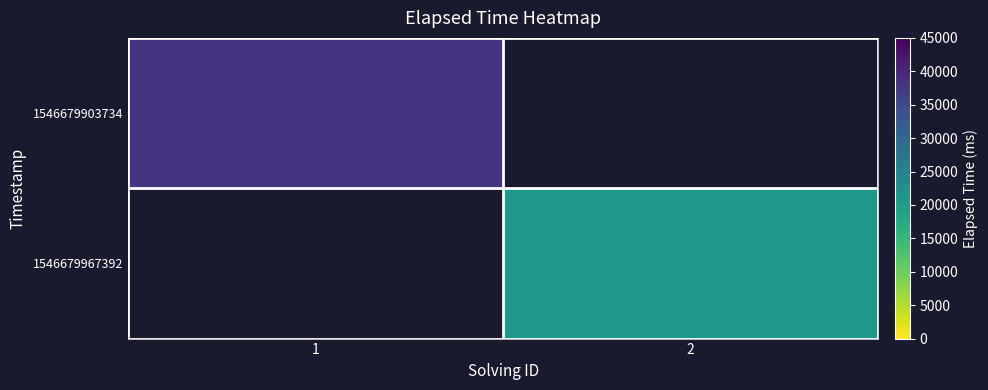

At which label is 1546679903734 closest to 38000?

1